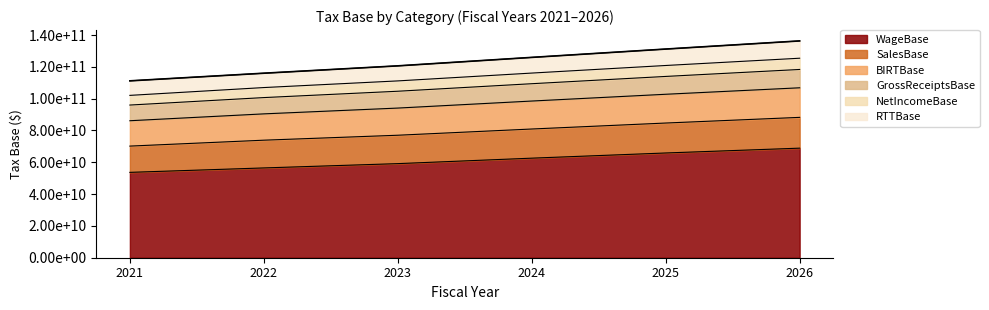

Does the chart have visible grid lines?

No